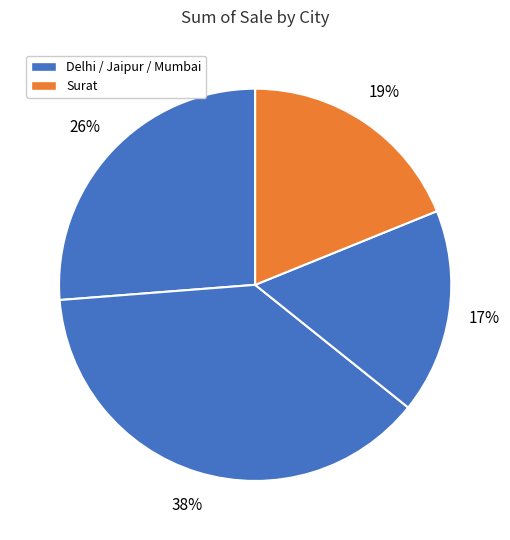

Count the number of slices in the pie.

4